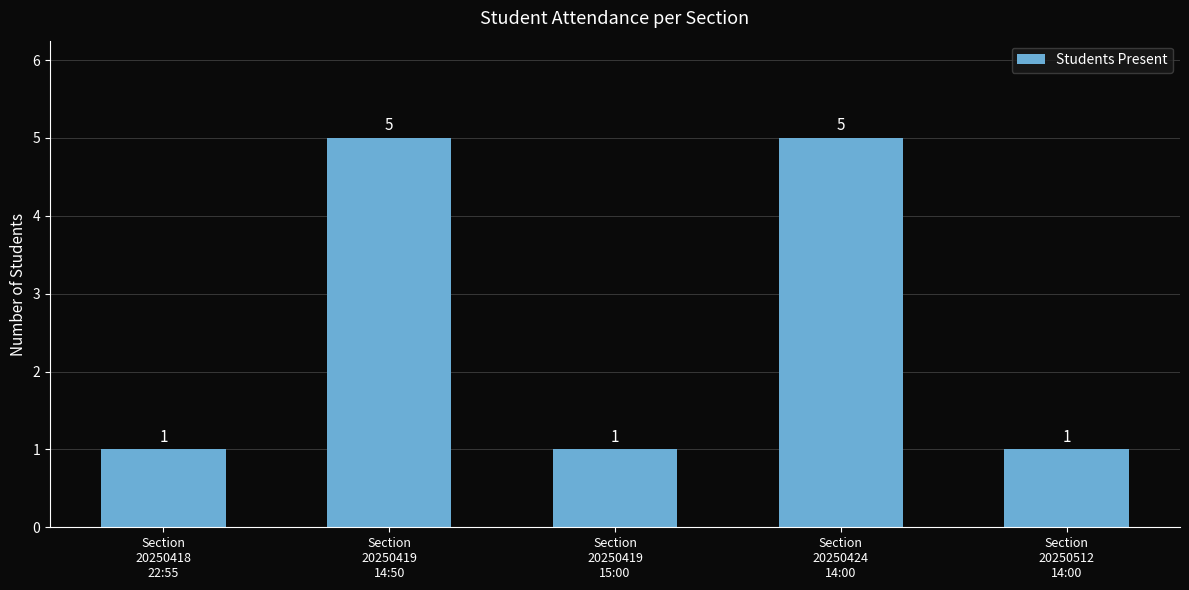

What is the maximum value shown in the chart?

5